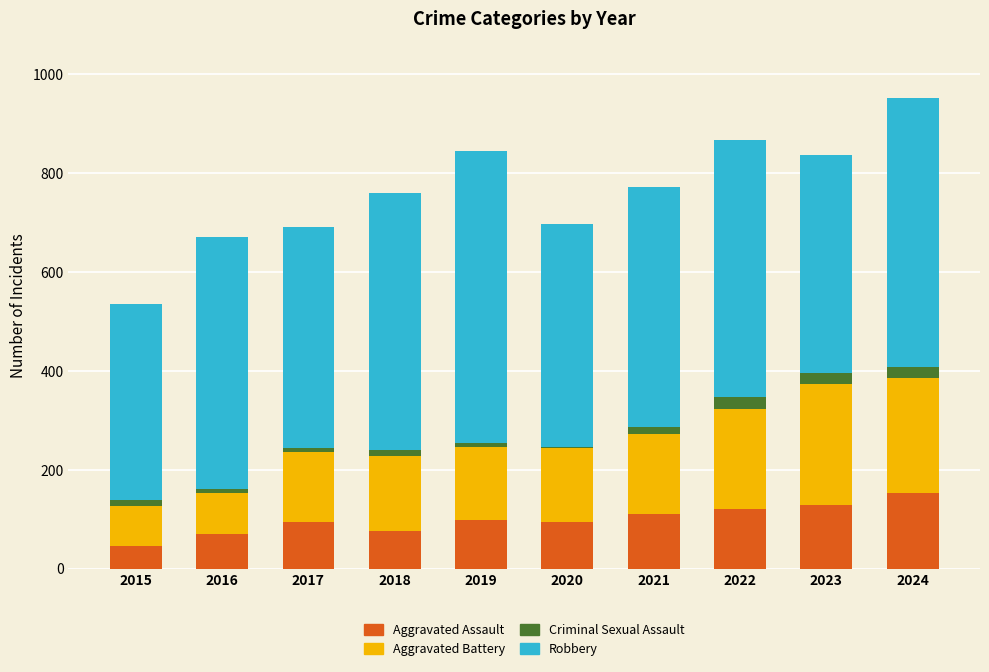

Does the chart contain stacked bars?

Yes